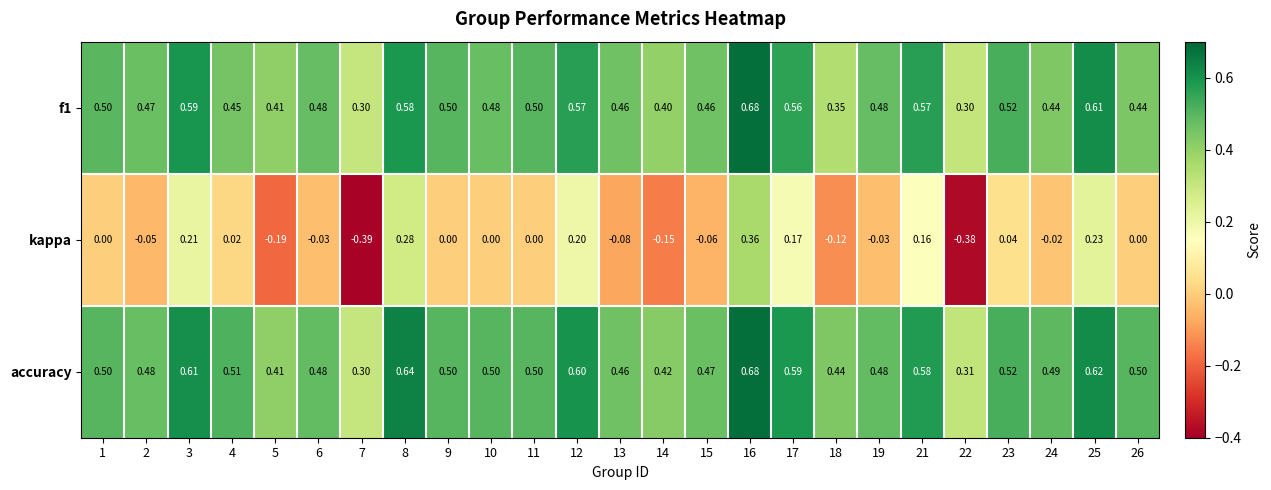

Which series has the widest spread of values?

kappa